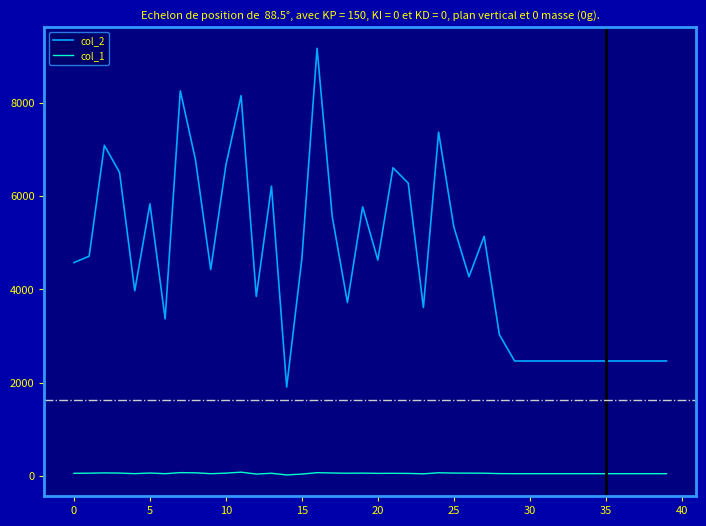

True or false: col_1 has more than 1 interior local peaks.

True